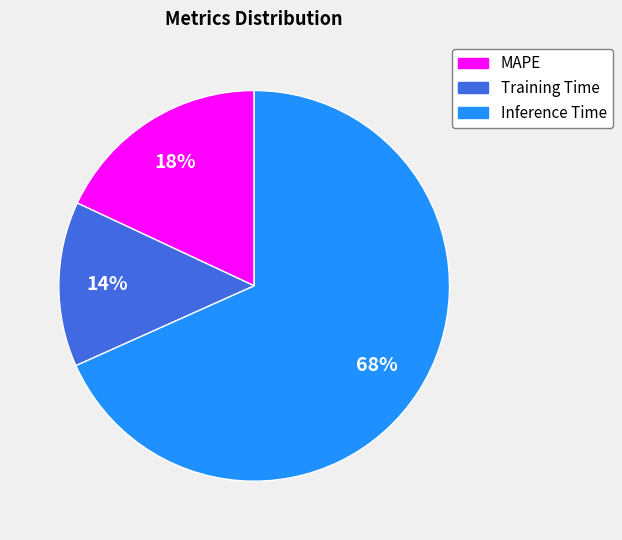

What percentage is the Inference Time slice, to the nearest percent?

68%